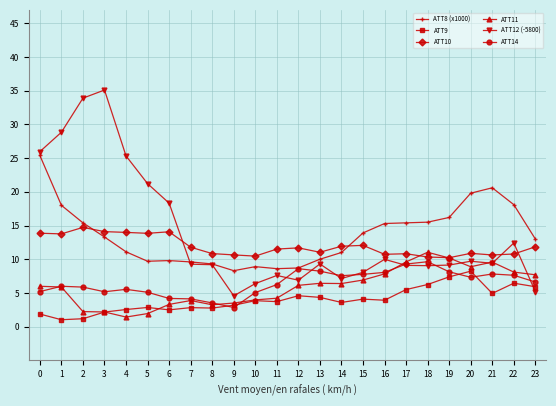

Does the chart have visible grid lines?

Yes